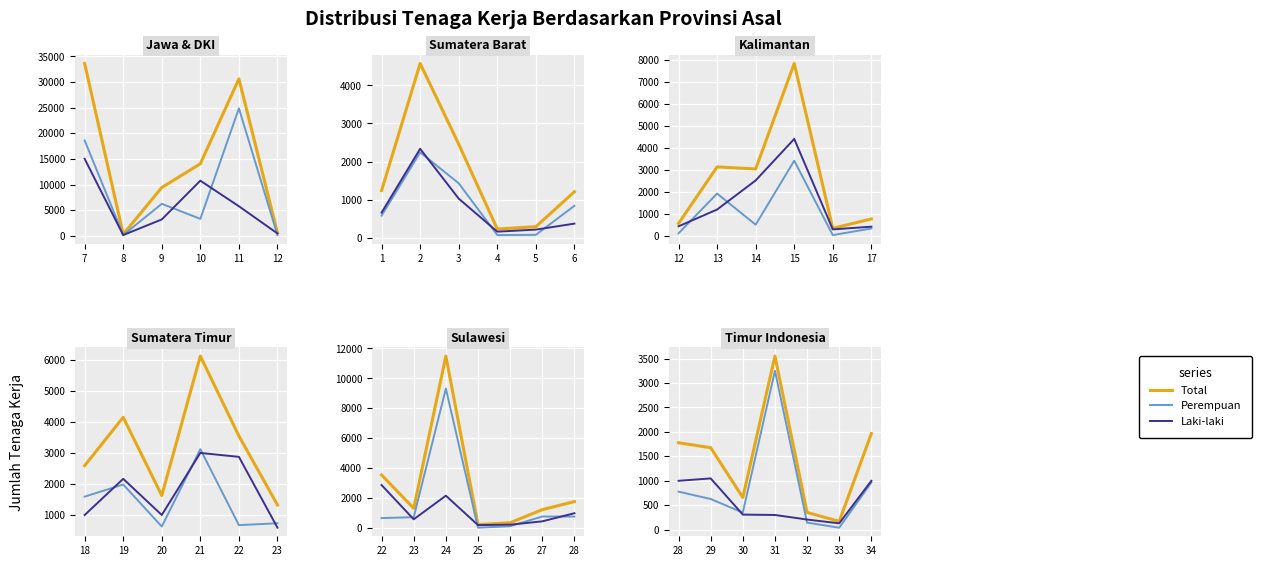

What is the value of the Laki-laki point at the 6th from the left?

130